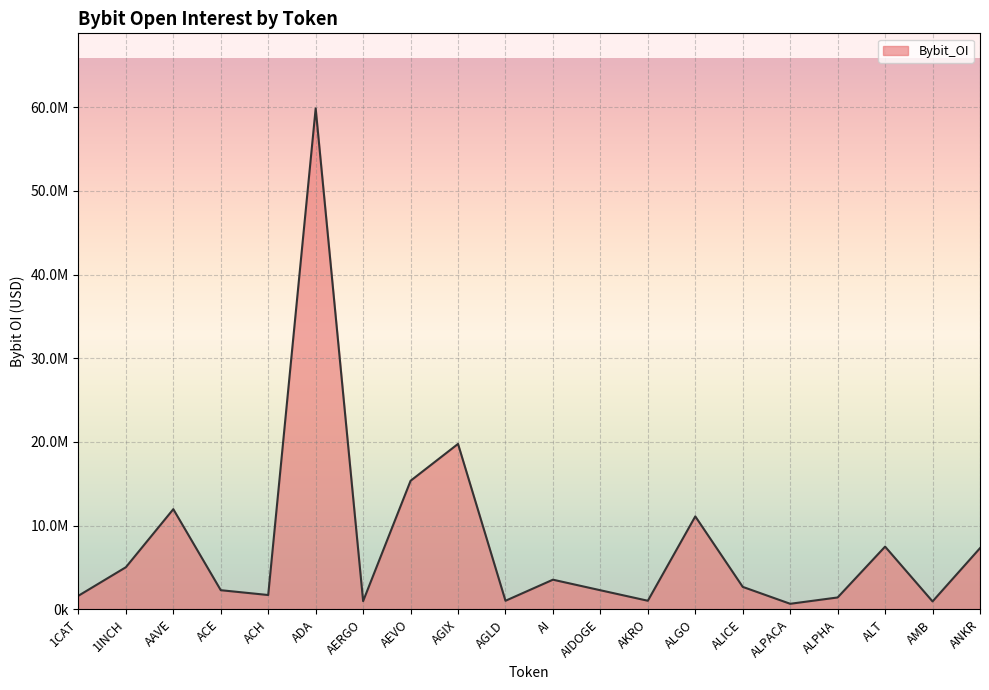

How many points are lower than both their immediate neighbors (excluding endpoints)?

6